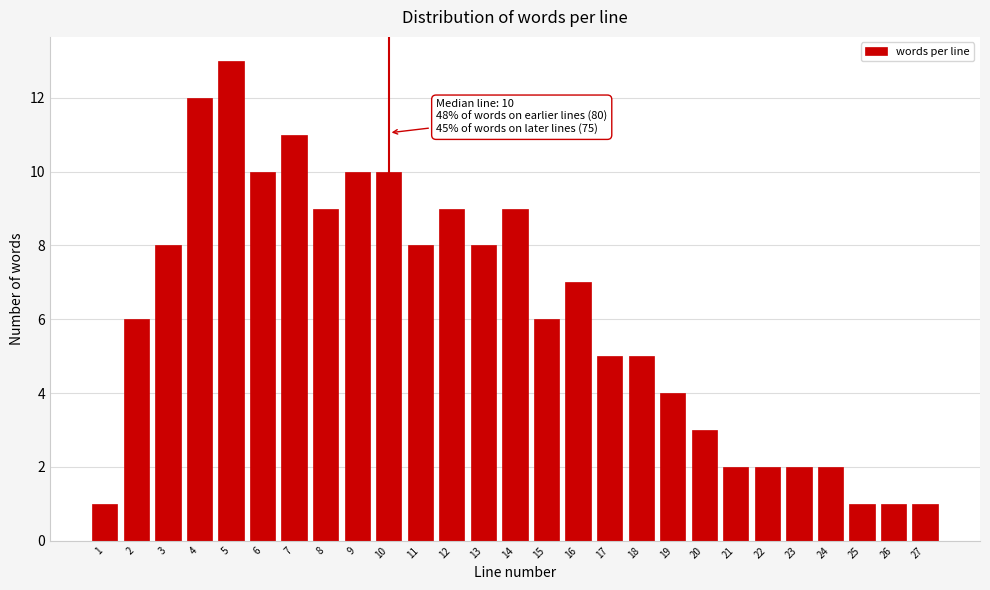

Reading right to left, extract all data points from this chart.

27=1	26=1	25=1	24=2	23=2	22=2	21=2	20=3	19=4	18=5	17=5	16=7	15=6	14=9	13=8	12=9	11=8	10=10	9=10	8=9	7=11	6=10	5=13	4=12	3=8	2=6	1=1